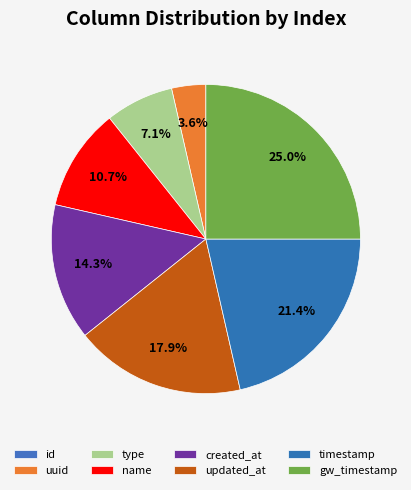

Between name and type, which is larger?

name